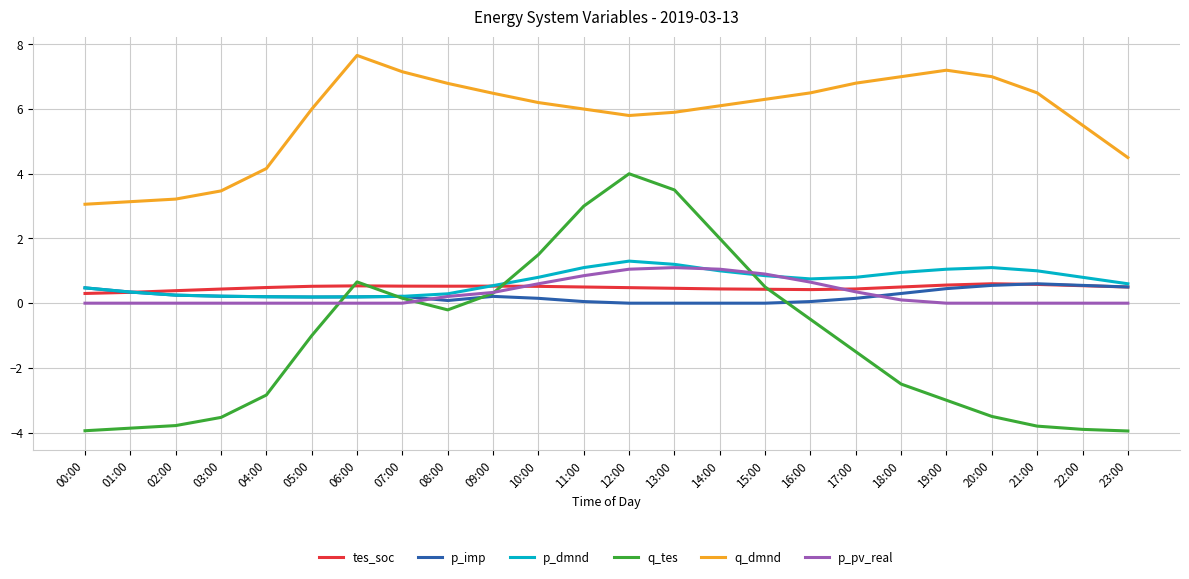

True or false: p_imp and q_dmnd intersect in this chart.

False